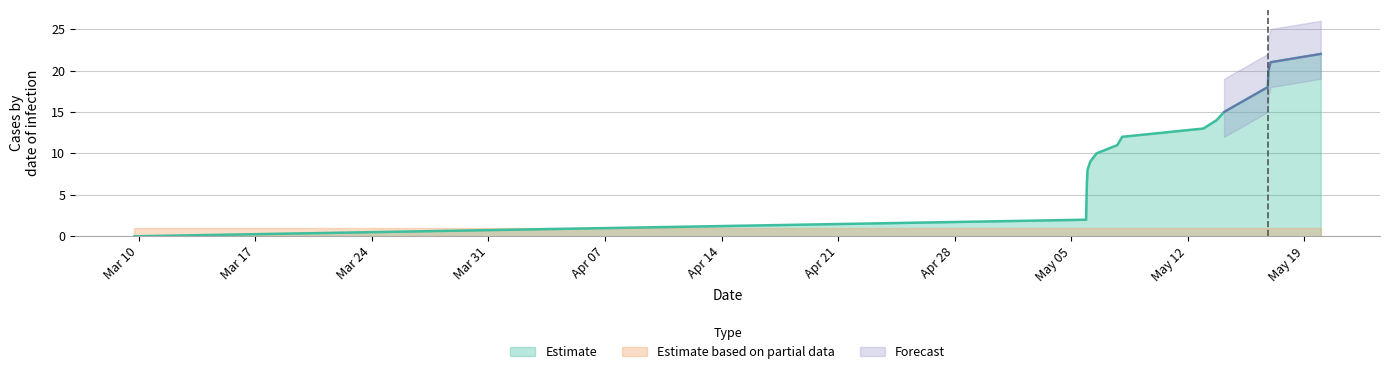

What is the highest value of the Estimate series?

22